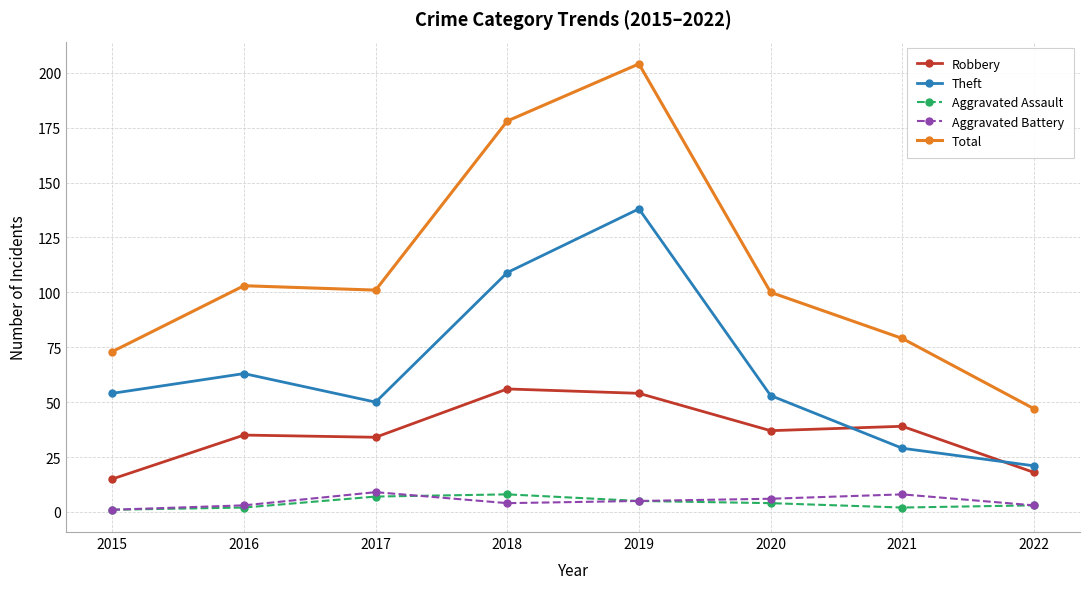

What are all the series names shown in the legend?

Robbery, Theft, Aggravated Assault, Aggravated Battery, Total